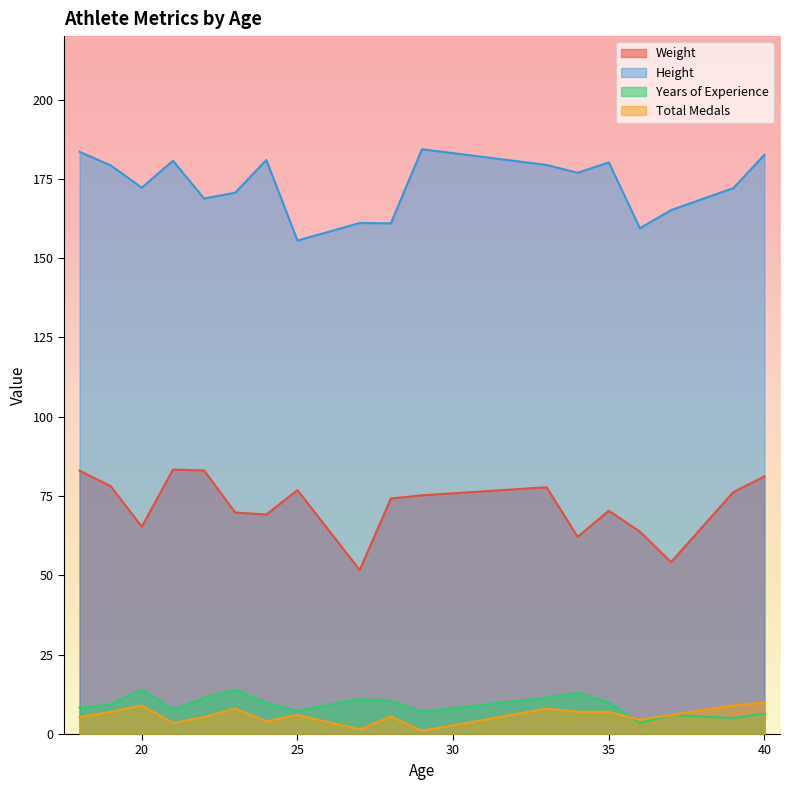

What is the difference between the maximum and minimum values in the Weight series?

31.7